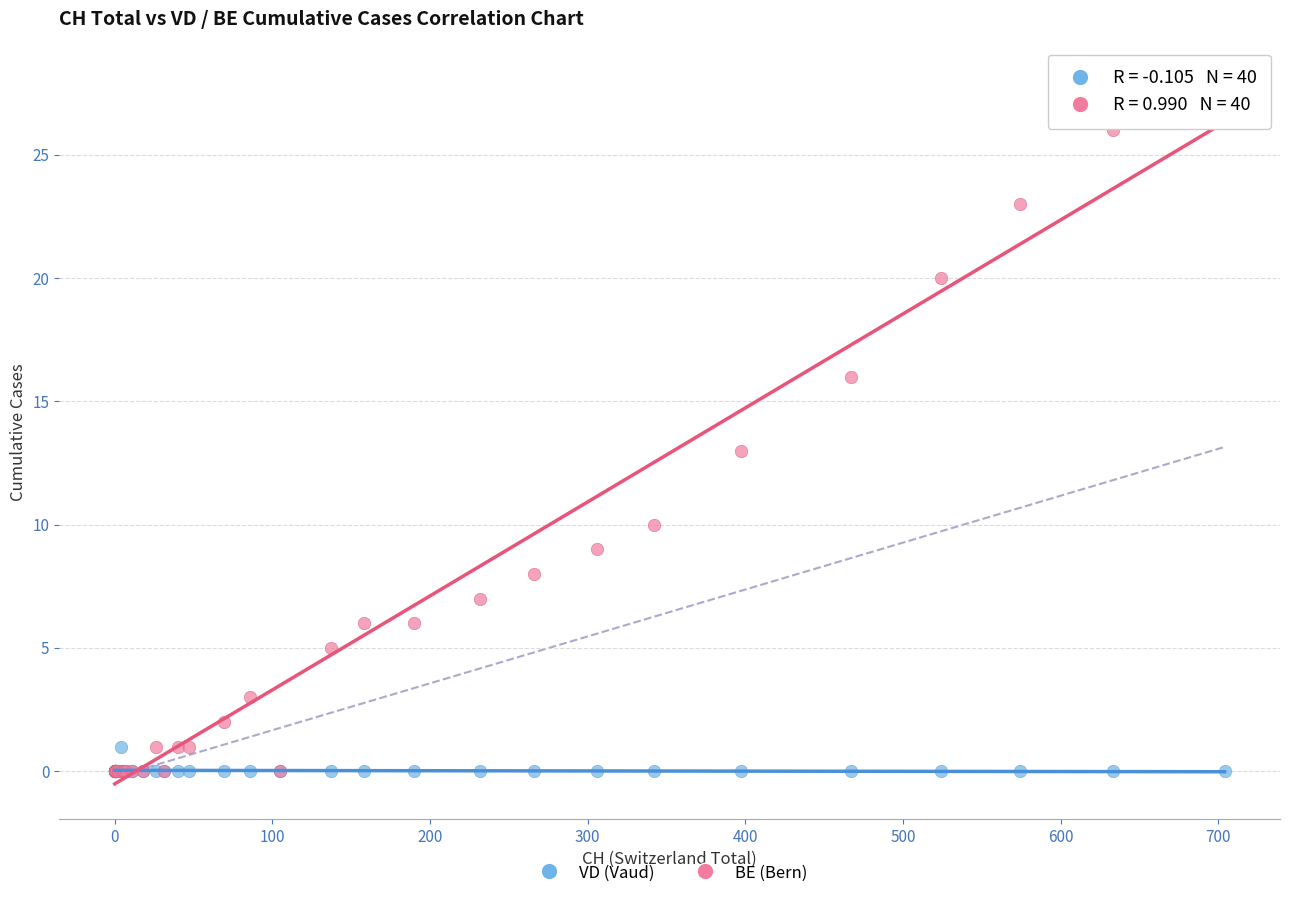

Across all series, what Y value is closest to 14?

13